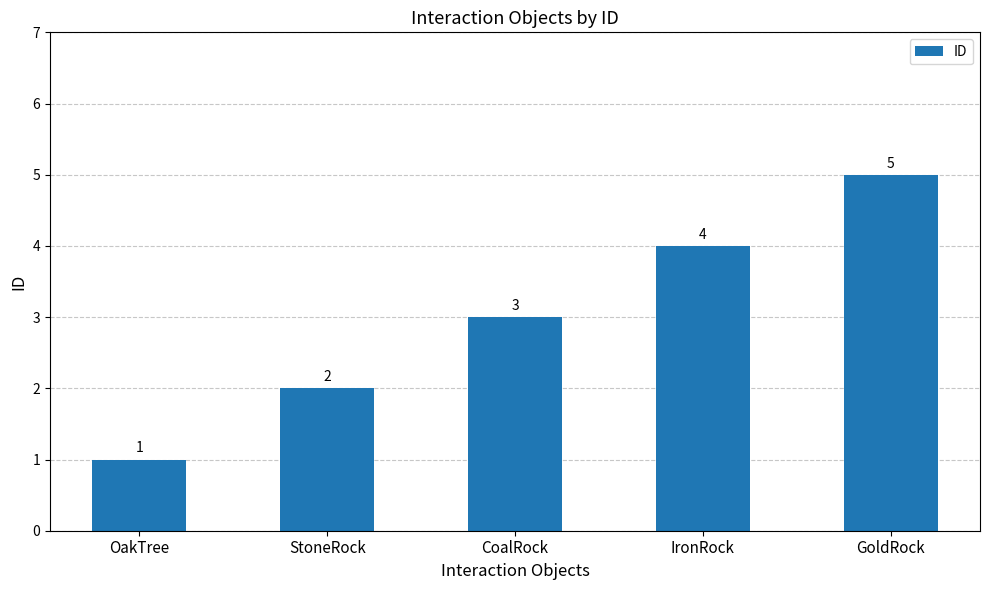

Read the value at StoneRock.

2